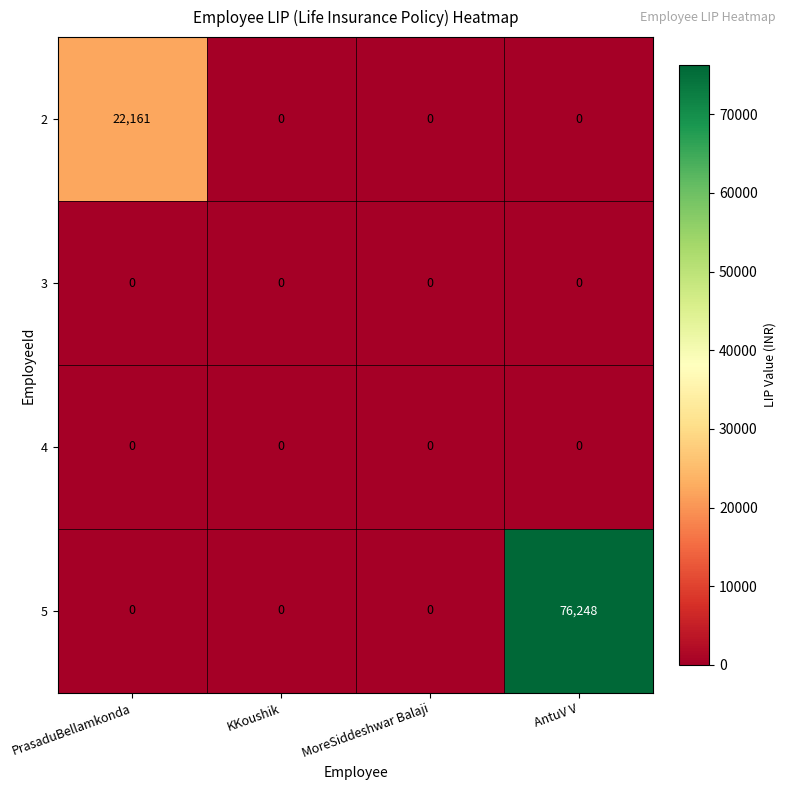

Is it true that 5 equals 39611 at PrasaduBellamkonda?

False